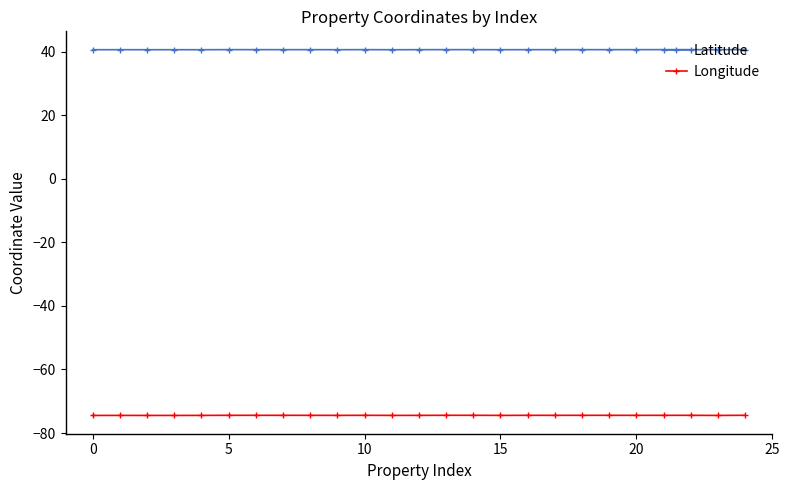

What is the sum of all Longitude values?

-1860.9